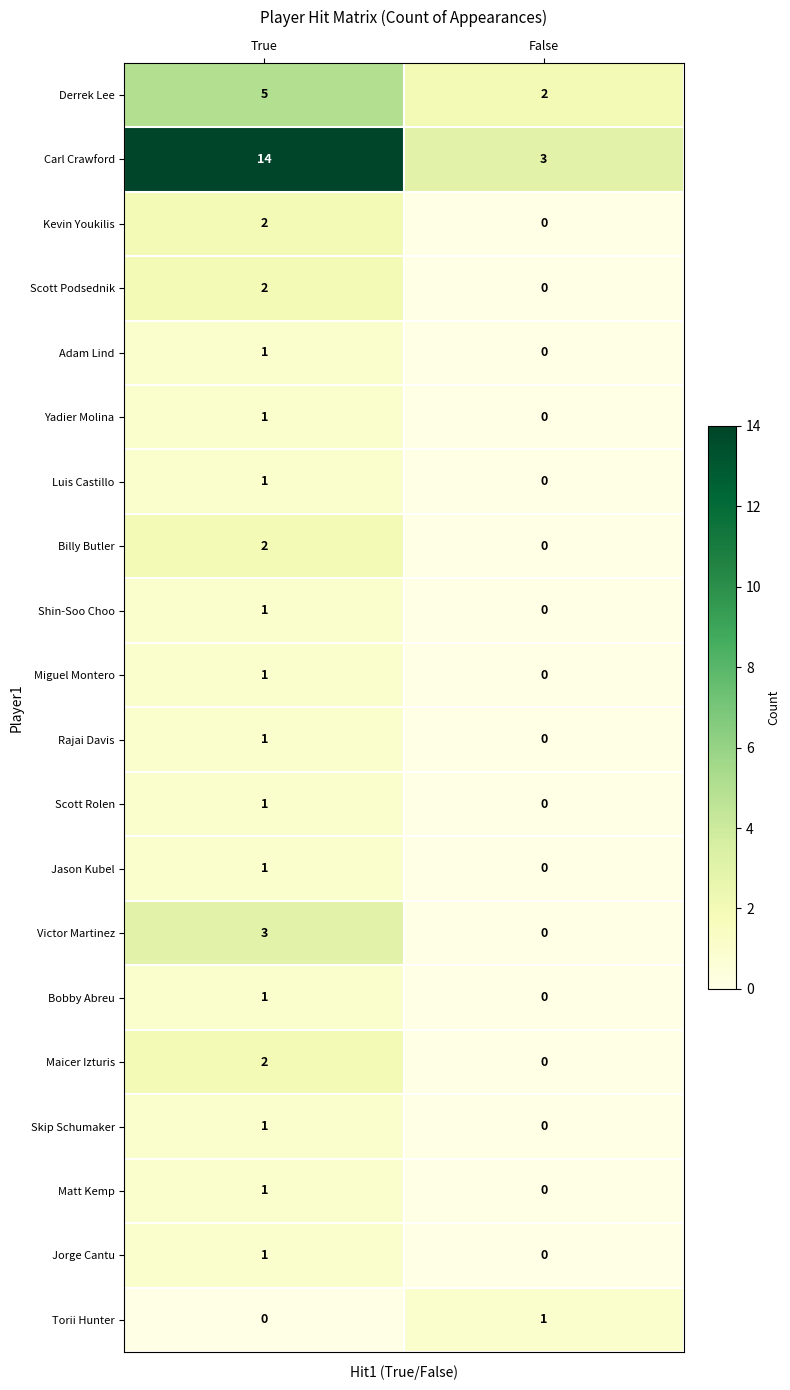

What is the sum of the Victor Martinez values at False and True?

3